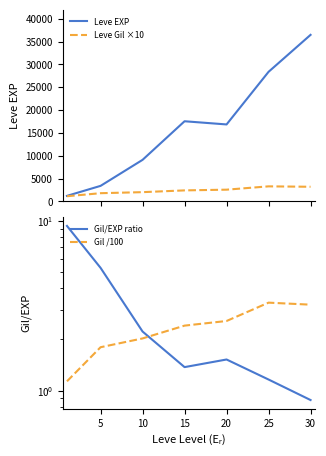

How many interior local peaks does the Leve Gil ×10 series have?

1